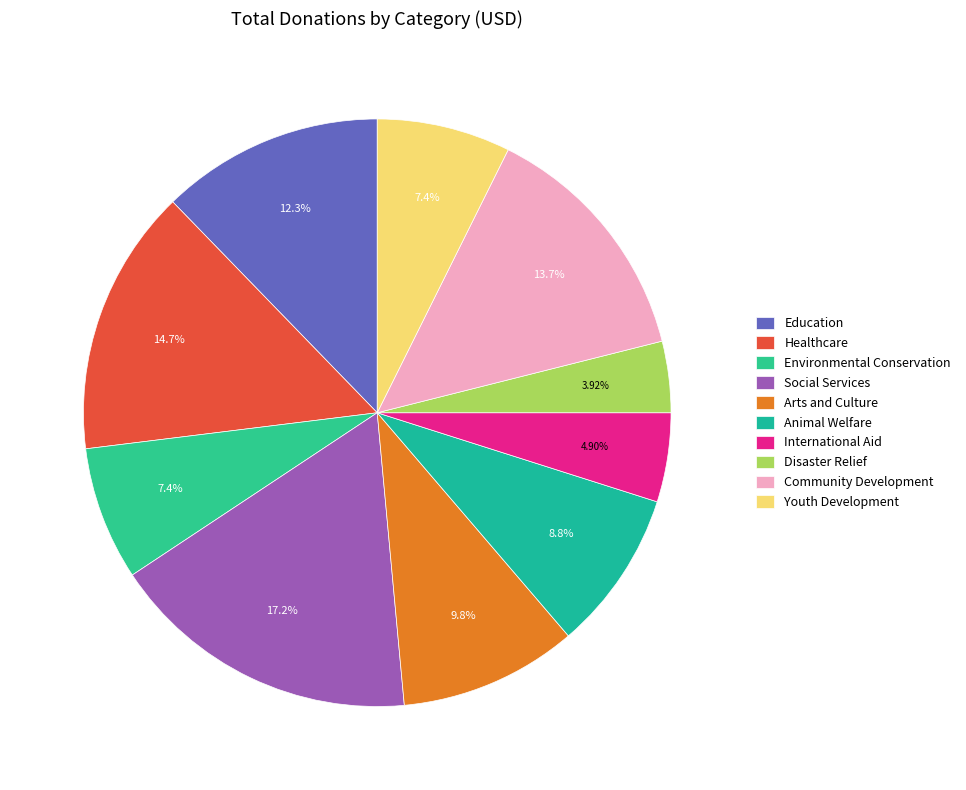

The Environmental Conservation slice represents 1% of the pie. True or false?

False